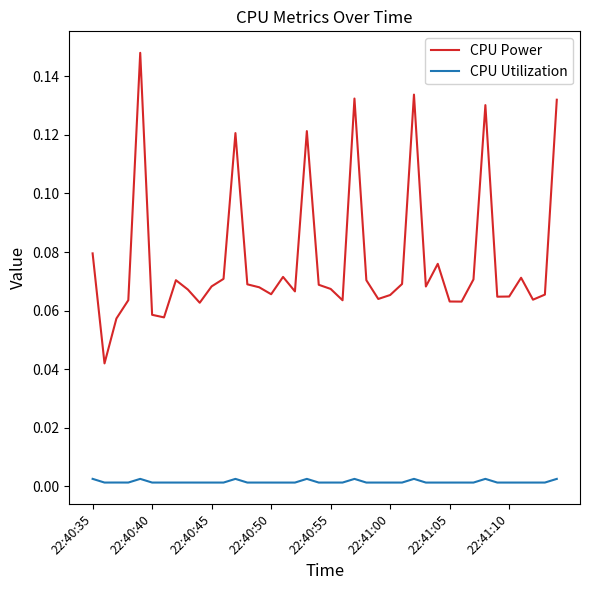

True or false: CPU Power and CPU Utilization intersect in this chart.

False